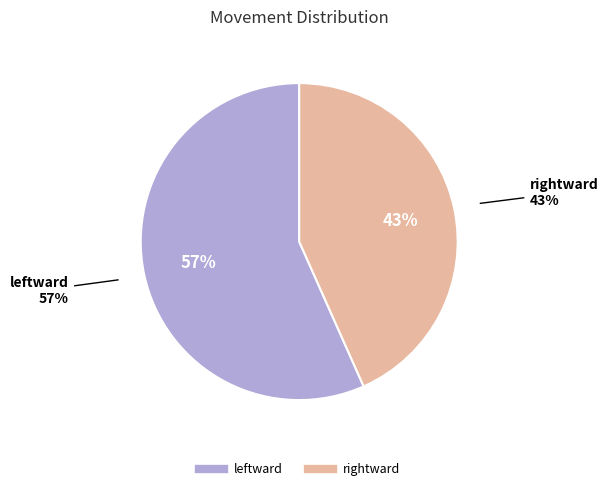

Combined, do leftward and rightward account for over 50%?

Yes